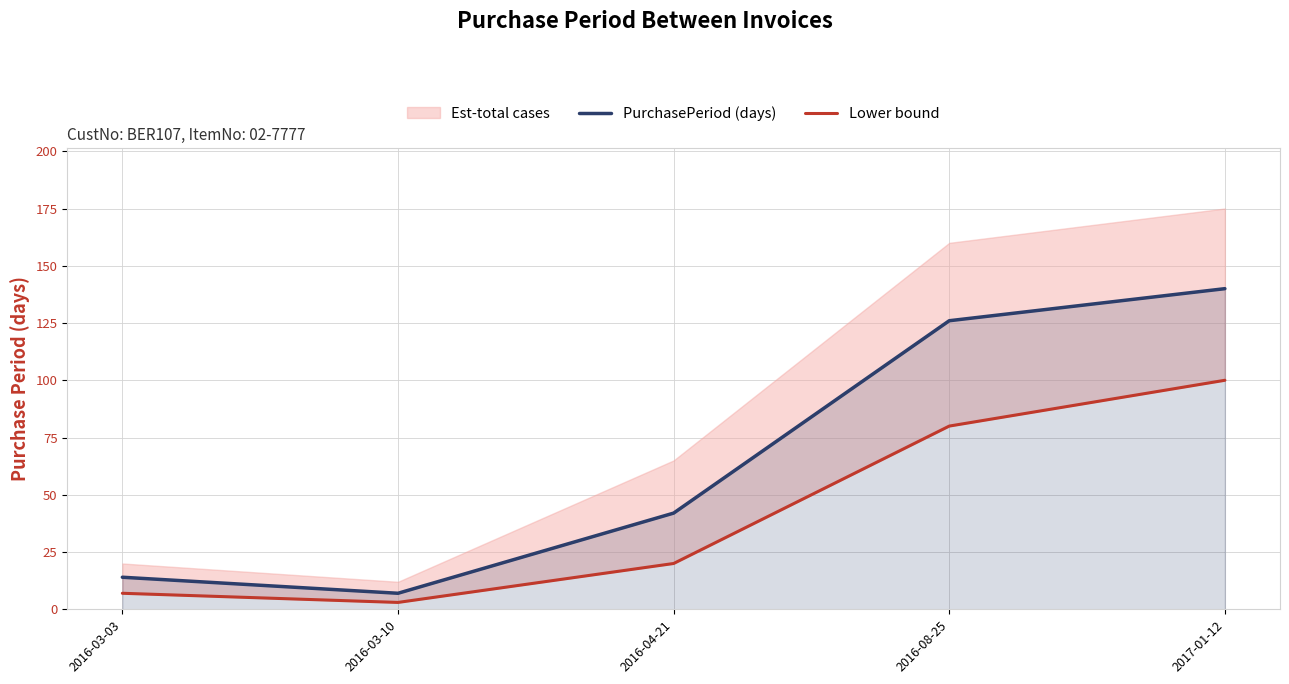

What is the difference between the maximum and minimum values in the PurchasePeriod (days) series?

133